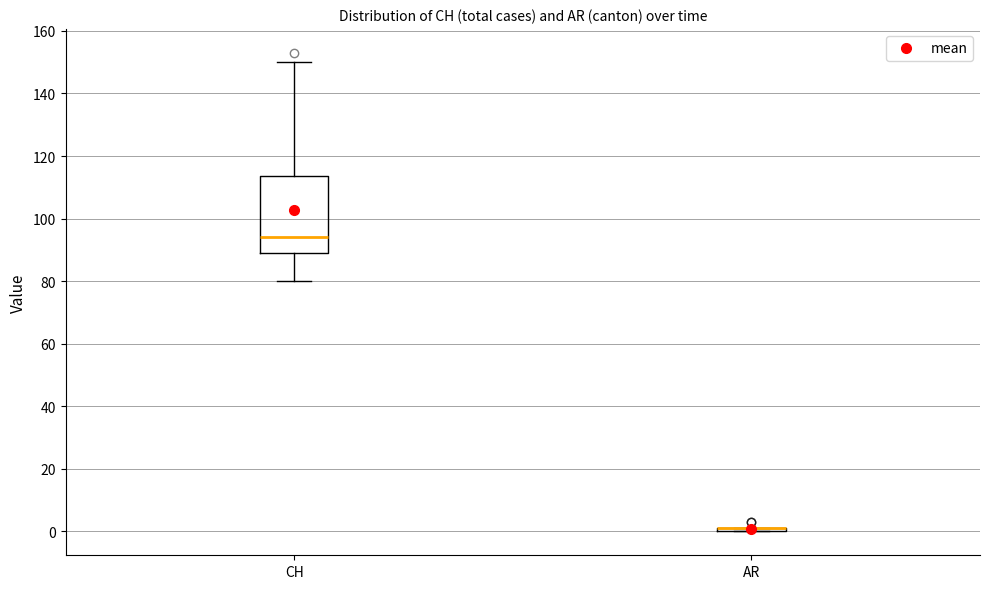

Reading left to right, read every box against the y-axis: the position of its median line, the range the box covers, and the ends of its whiskers. The values are not printed on the chart, so give them approximately, as read against the axis.

CH: median 94, box 90 to 114, whiskers 80 to 150
AR: box collapsed to a line at 2, whiskers 0 to 2